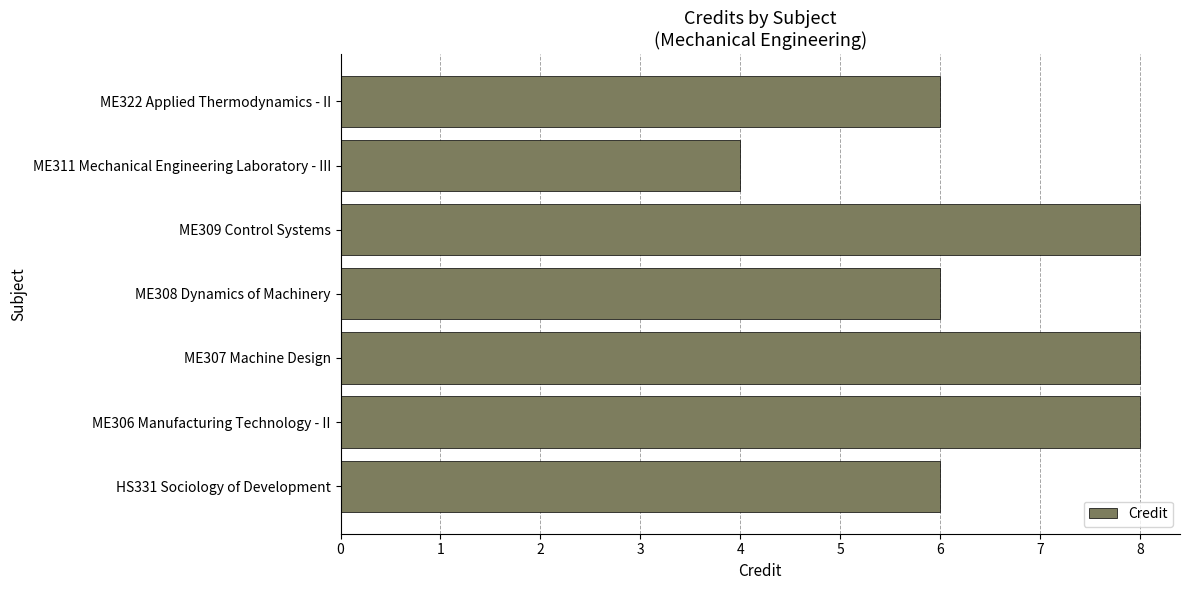

The value at ME309 Control Systems is 8. True or false?

True